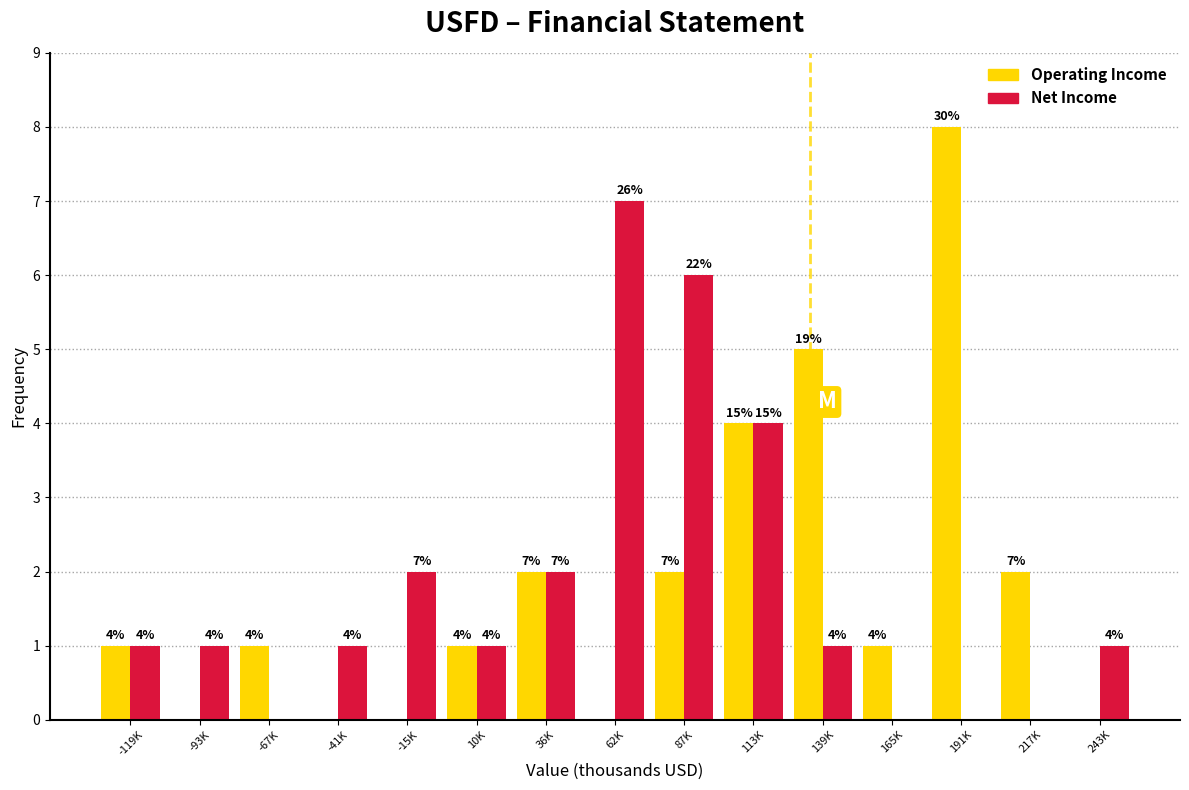

Reading left to right, transcribe all the data shown in this chart.

Operating Income: -119K=1	-93K=0	-67K=1	-41K=0	-15K=0	10K=1	36K=2	62K=0	87K=2	113K=4	139K=5	165K=1	191K=8	217K=2	243K=0
Net Income: -119K=1	-93K=1	-67K=0	-41K=1	-15K=2	10K=1	36K=2	62K=7	87K=6	113K=4	139K=1	165K=0	191K=0	217K=0	243K=1